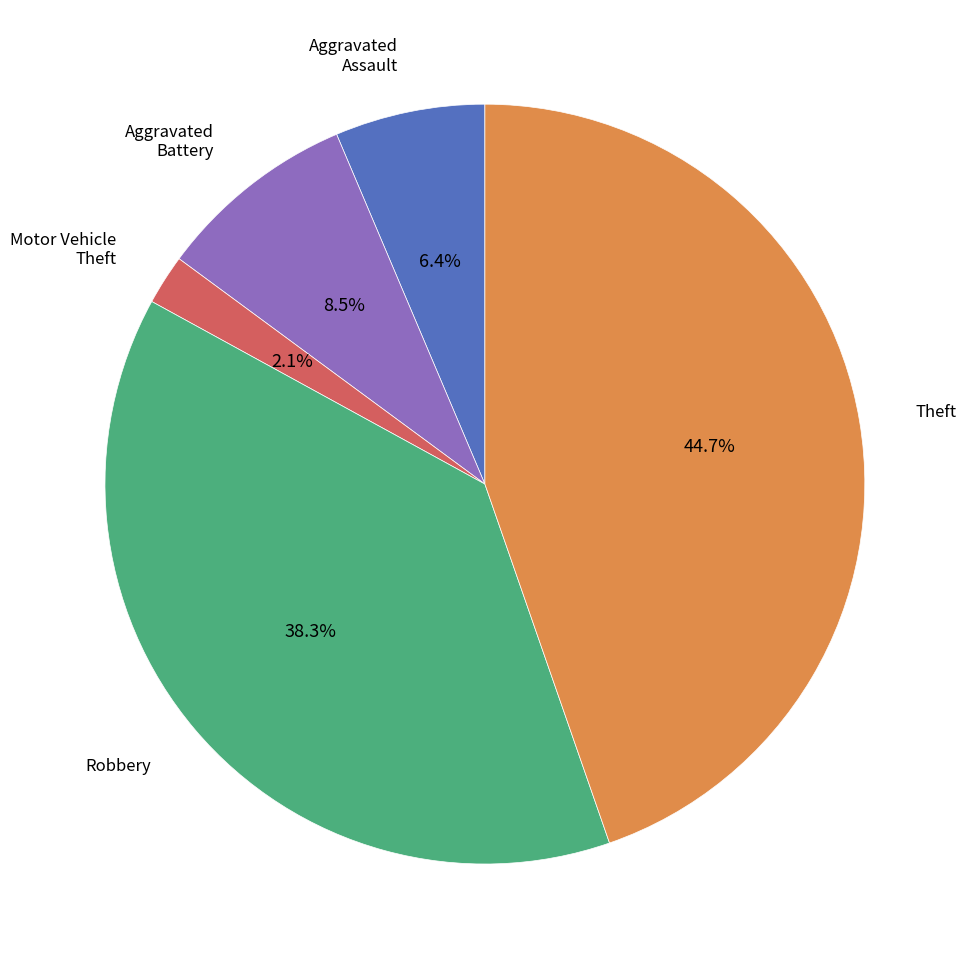

Is there any slice that represents more than half of the pie?

No